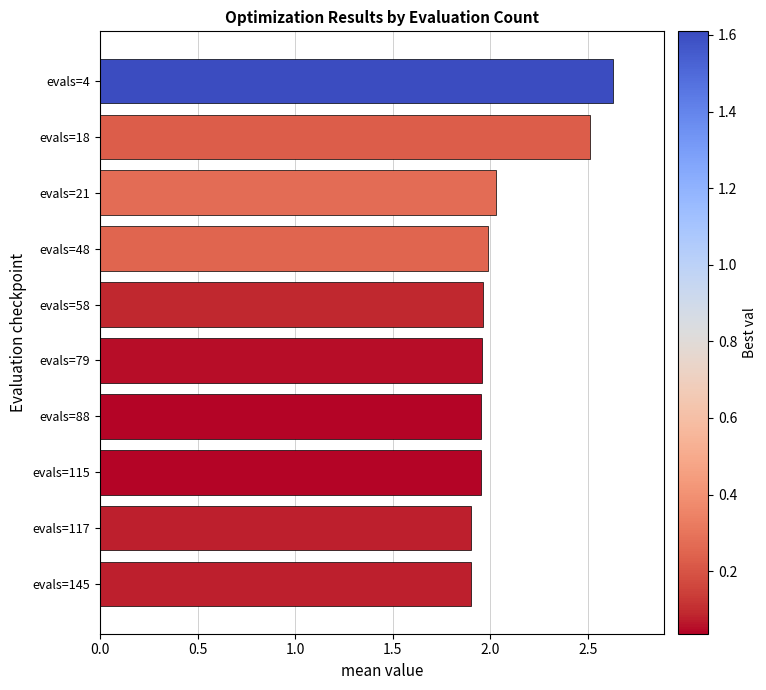

What is the value of the 2nd bar from the top?

2.5